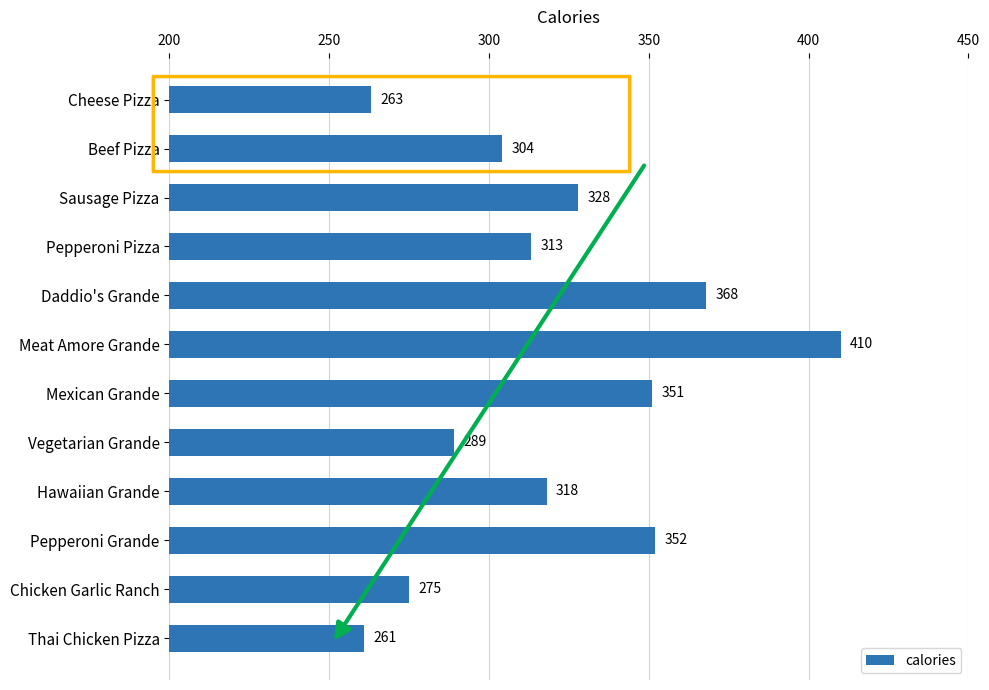

What is the label of the 10th bar from the top?

Pepperoni Grande